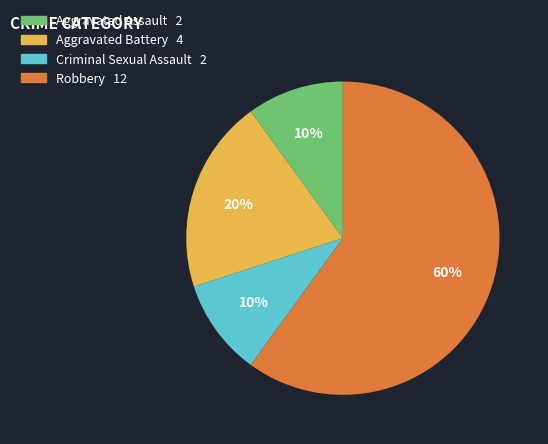

Is the sum of Aggravated Battery and Robbery greater than half?

Yes